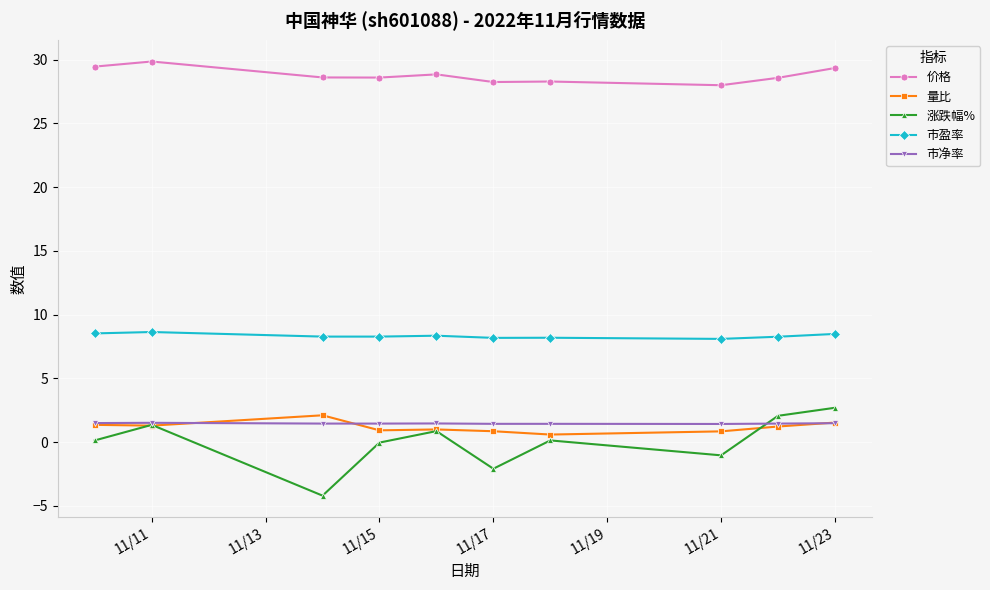

What is the value of the 市盈率 point at the 2nd from the left?

8.6